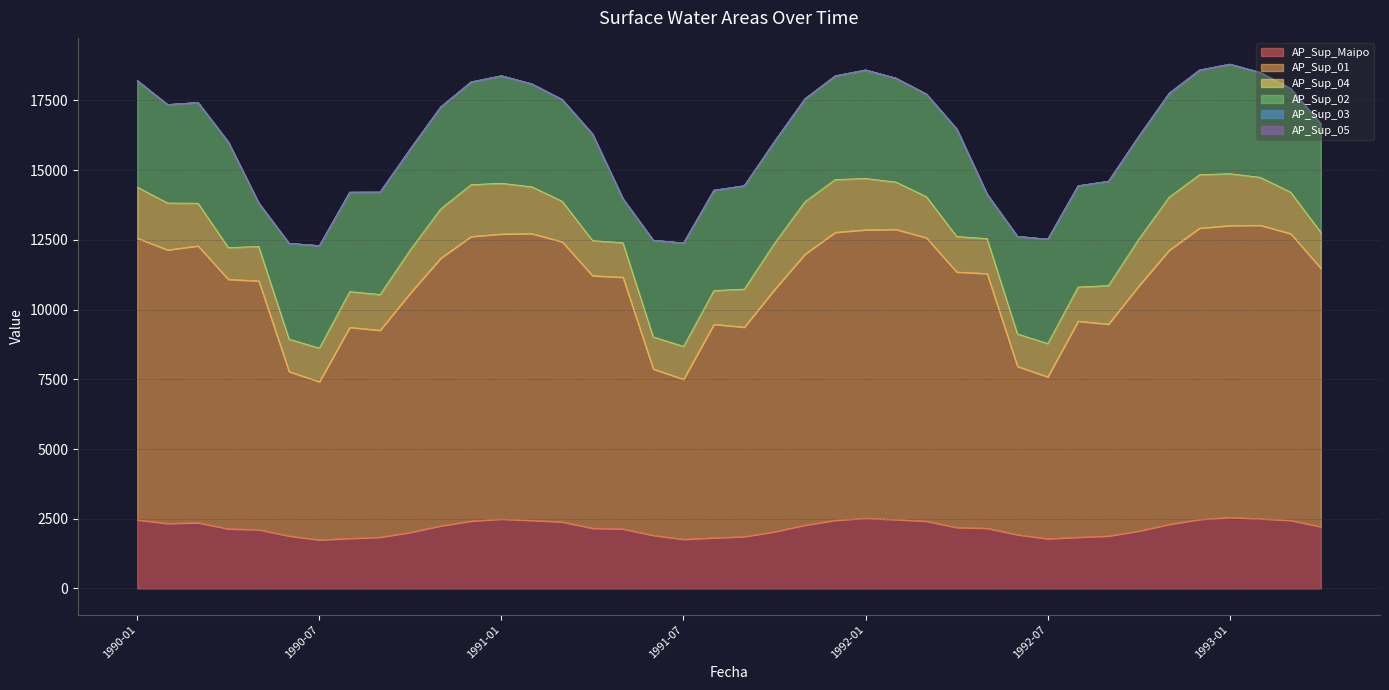

At which category is the sum across all series the highest?

1993-01